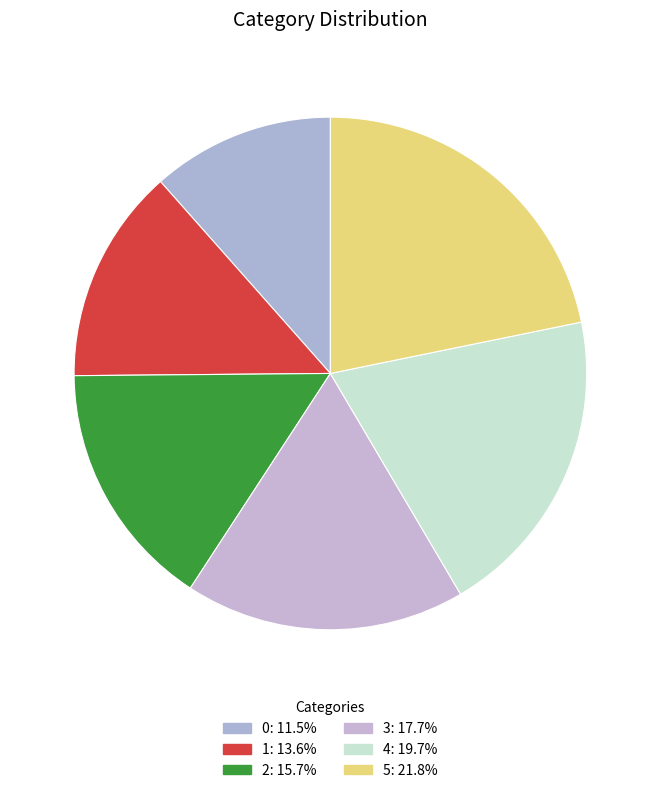

Does 0 represent more than half of the total?

No